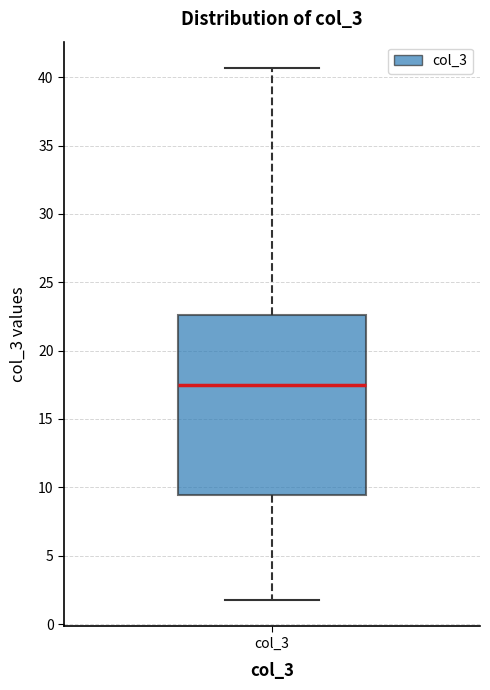

Transcribe this box plot: give where the median line is, the range the box spans, and where the two whiskers end, as read against the y-axis. The values are not printed on the chart, so give them approximately, as read against the axis.

median 17.5, box 9.5 to 22.5, whiskers 2.0 to 40.5